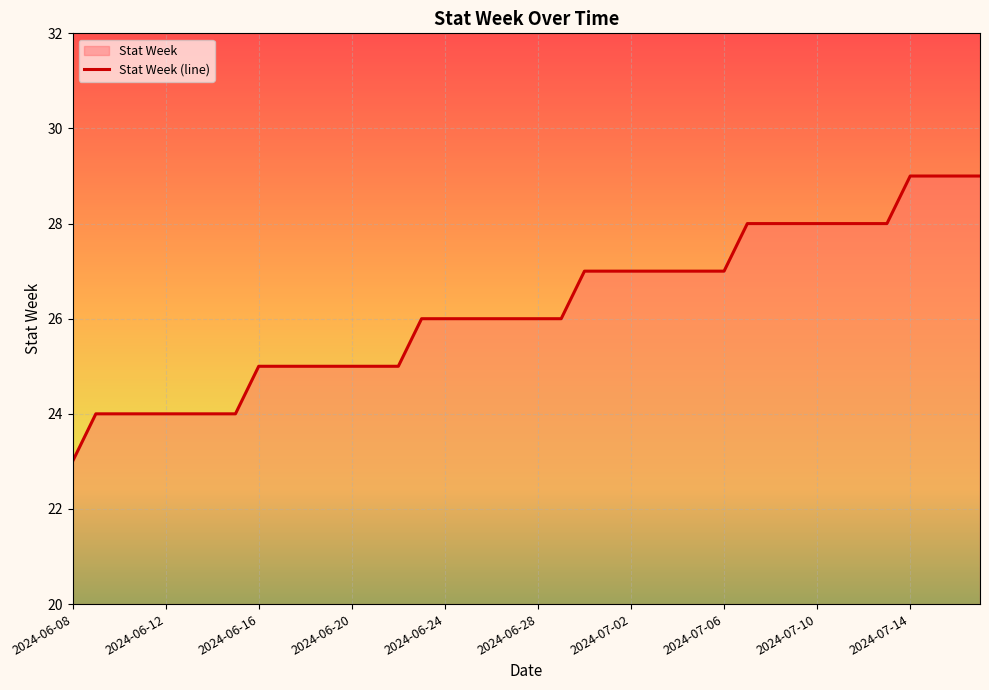

What is the difference between the second highest and second lowest values?

5